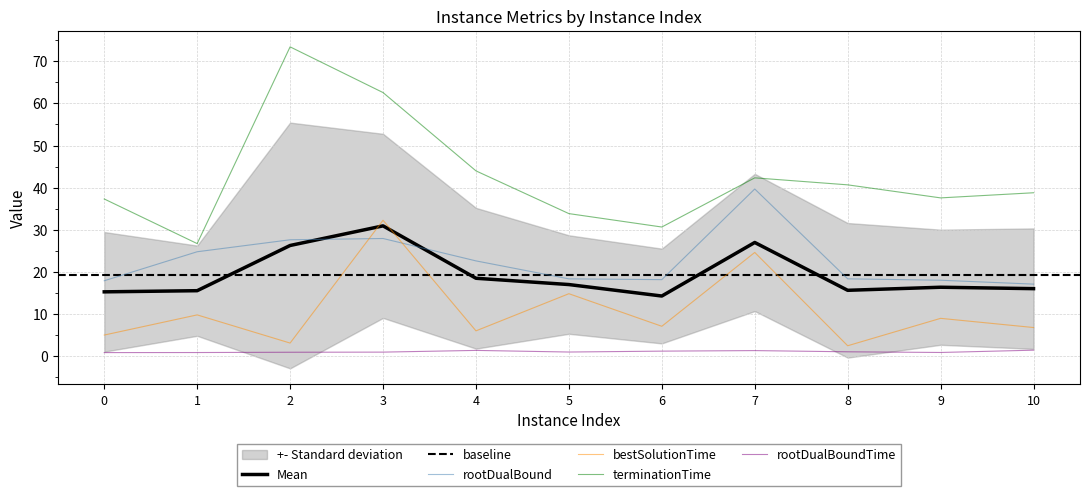

Where is the first local maximum for terminationTime?

2